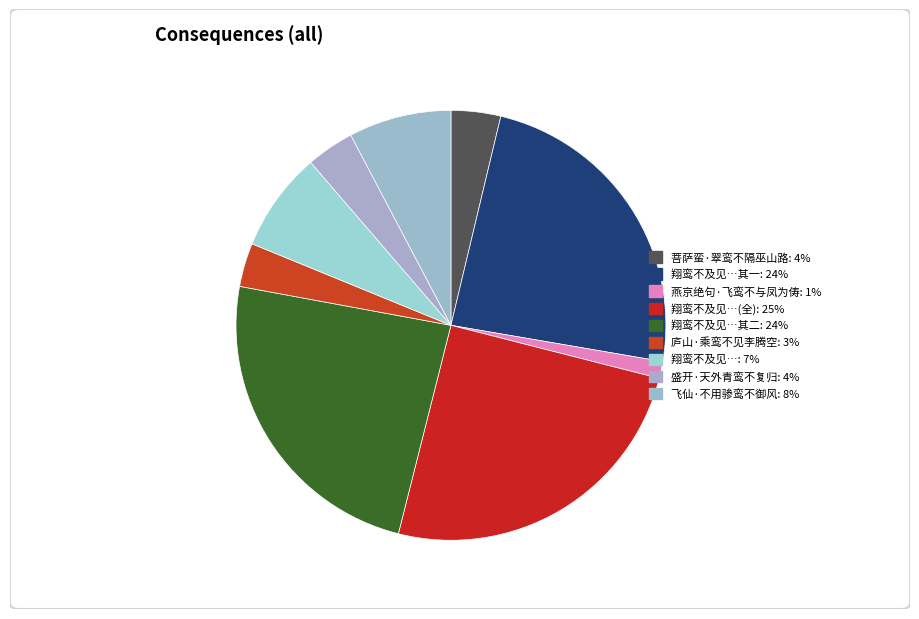

Count the number of slices in the pie.

9